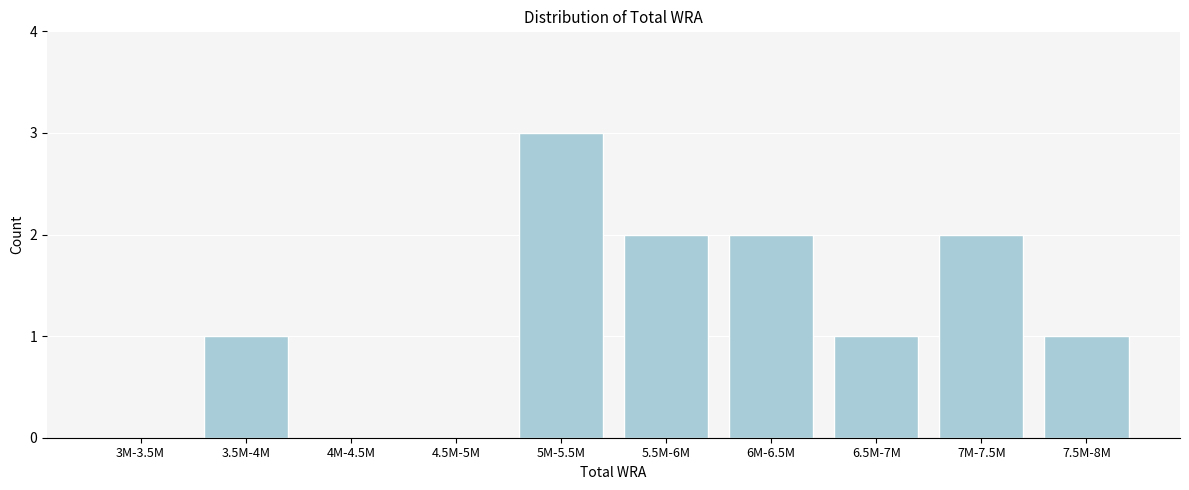

Reading right to left, what are all the values shown in this chart?

7.5M-8M=1	7M-7.5M=2	6.5M-7M=1	6M-6.5M=2	5.5M-6M=2	5M-5.5M=3	4.5M-5M=0	4M-4.5M=0	3.5M-4M=1	3M-3.5M=0